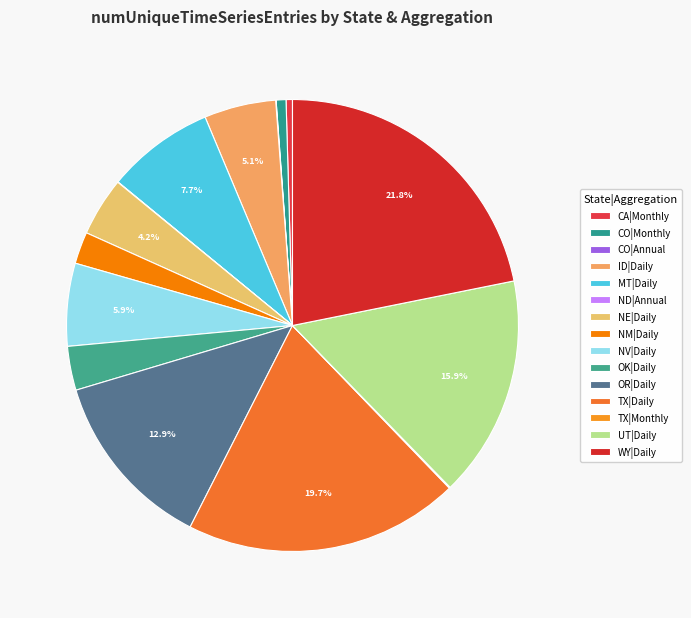

Rank the categories by value from lowest to highest.

ND|Annual, CO|Annual, TX|Monthly, CA|Monthly, CO|Monthly, NM|Daily, OK|Daily, NE|Daily, ID|Daily, NV|Daily, MT|Daily, OR|Daily, UT|Daily, TX|Daily, WY|Daily